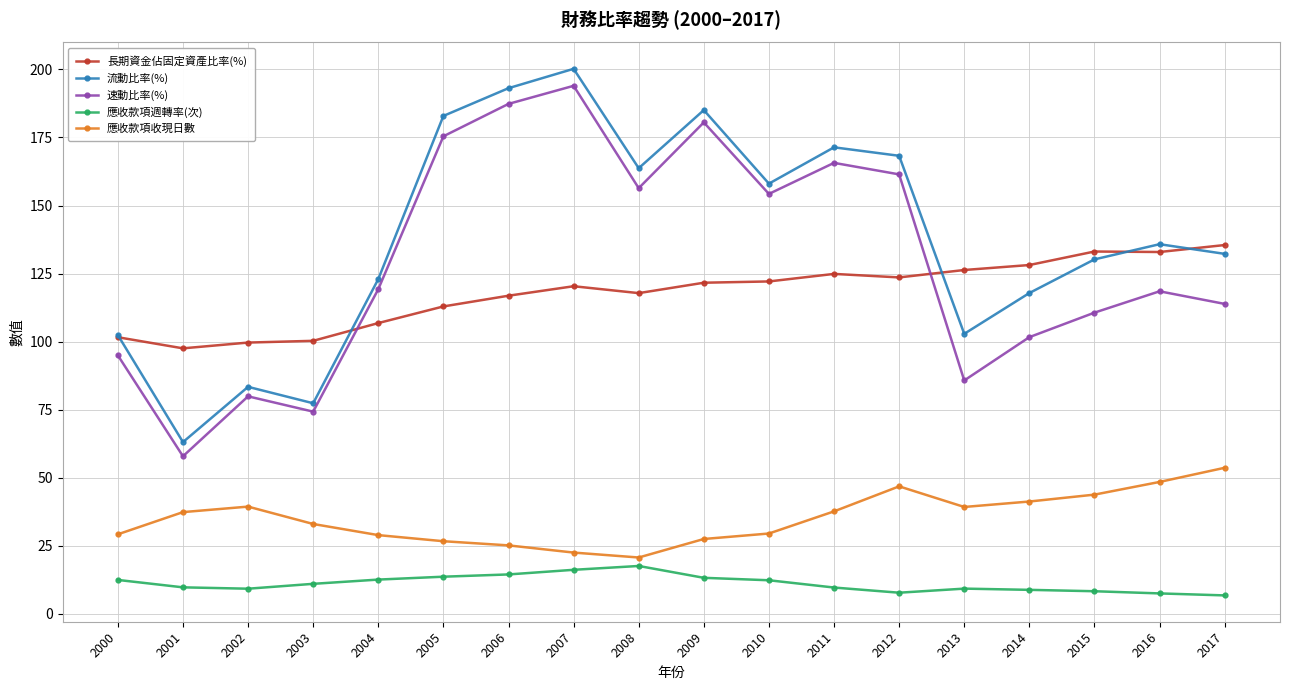

Is the value of 應收款項收現日數 at 2009 greater than the value of 速動比率(%) at 2002?

No